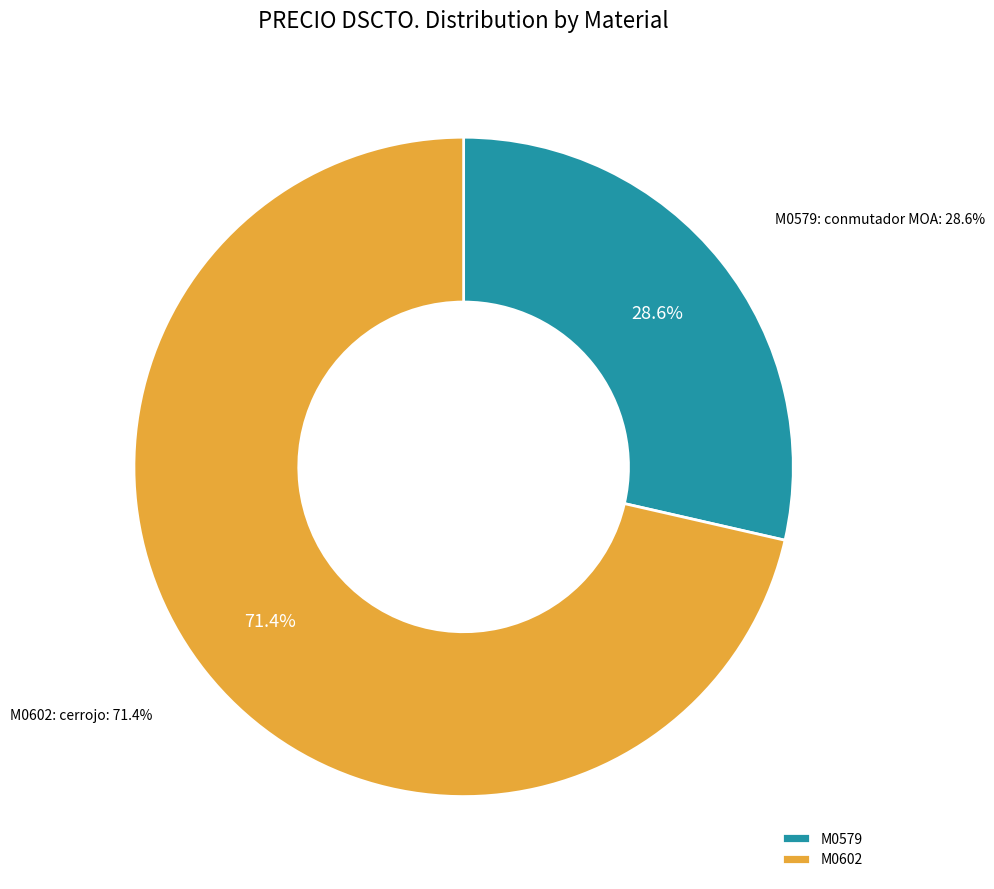

What is the ratio of the value at M0602 to the value at M0579?

2.5